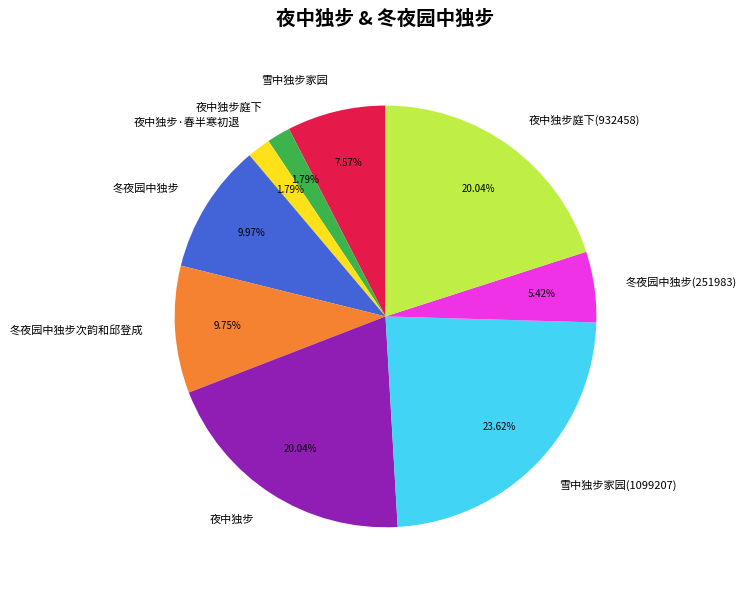

To the nearest percent, what portion does 夜中独步庭下 represent?

2%